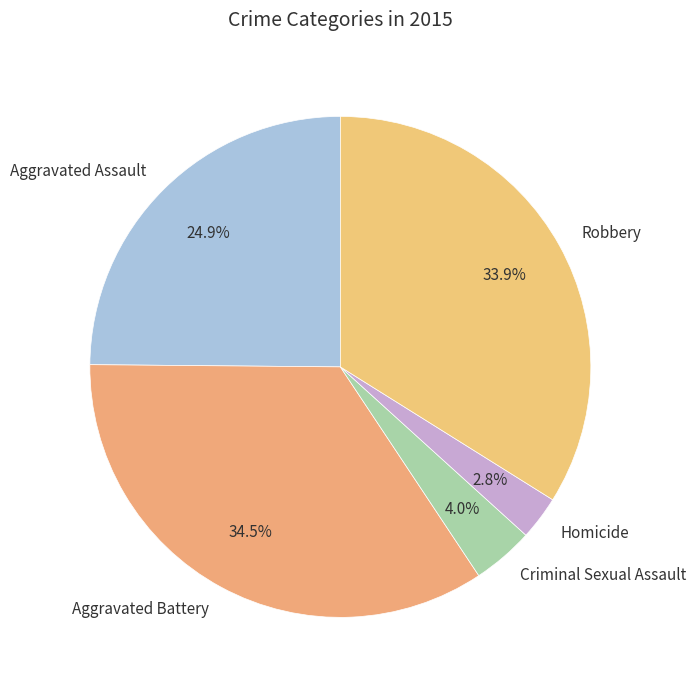

Approximately how many times larger is the value at Criminal Sexual Assault compared to Robbery?

0.1